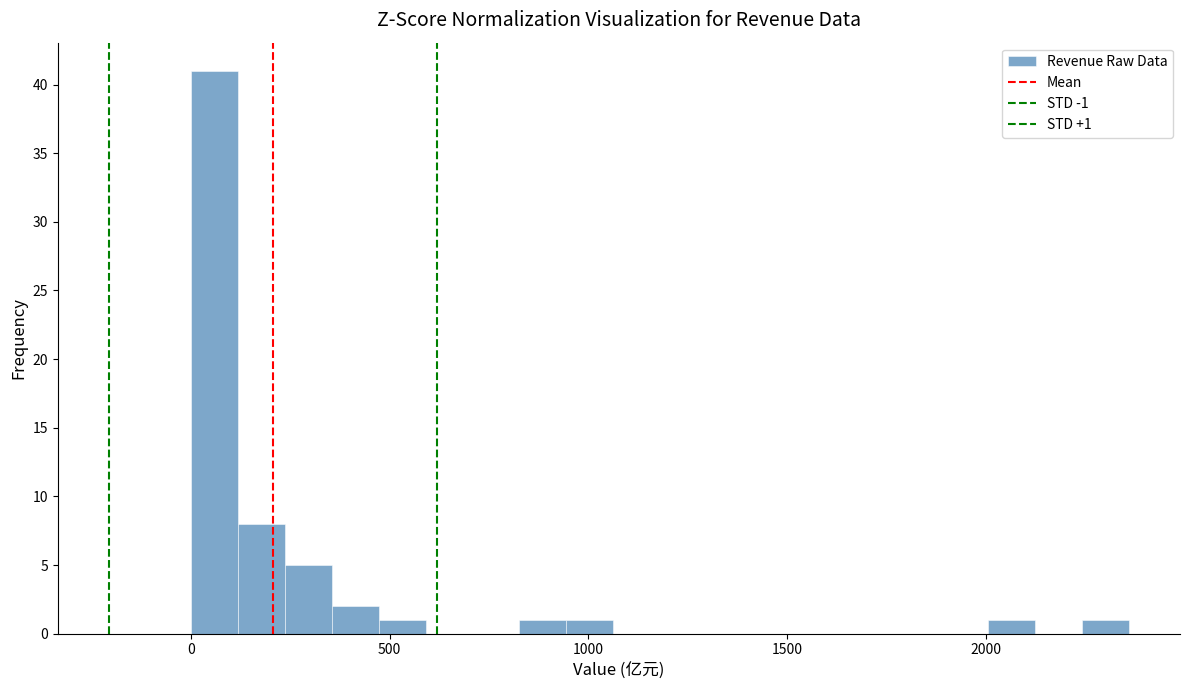

Around what value on the x-axis is the tallest bar? Give the approximate position of its centre, as read against the axis.

50